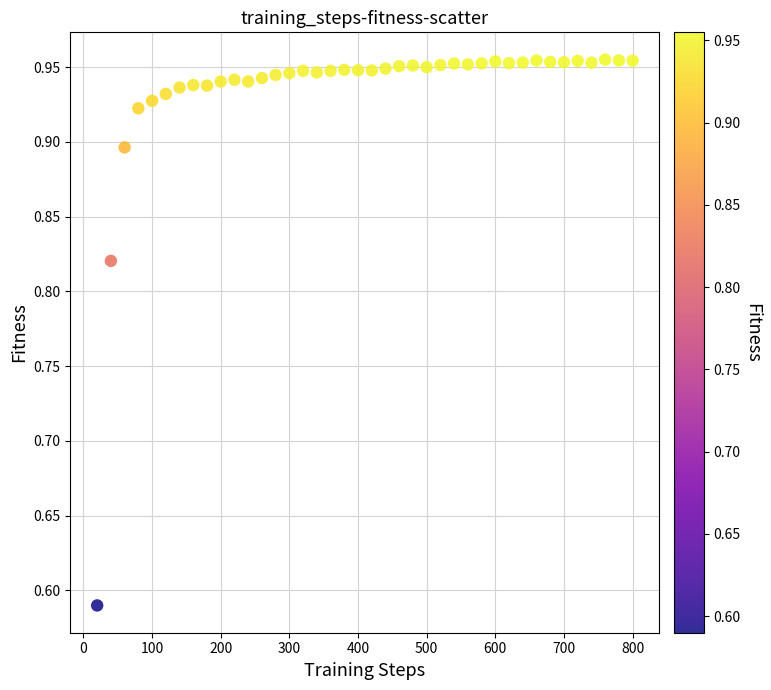

What is the range of X values (max minus min)?

780.0